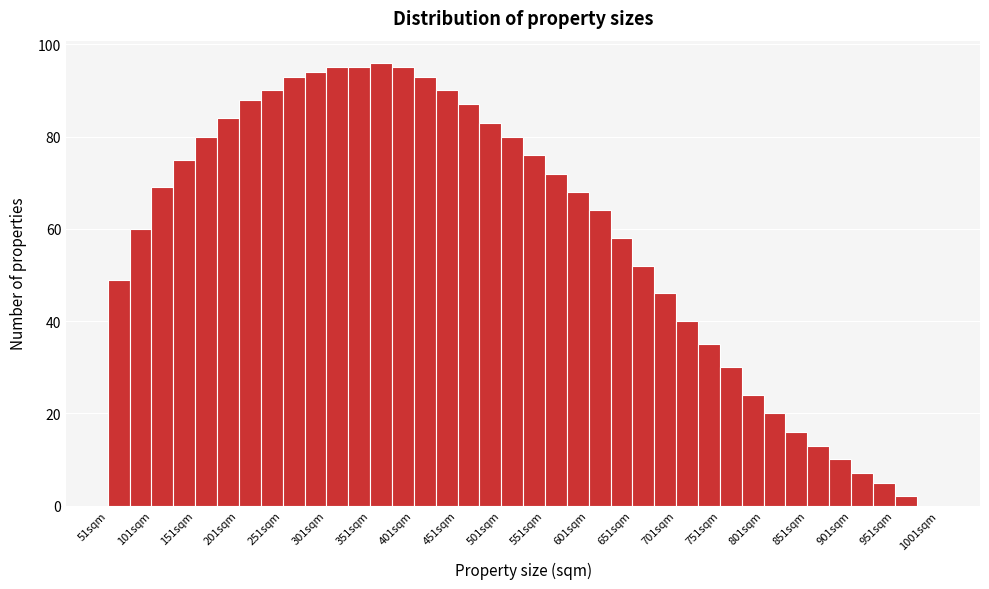

Reading left to right, transcribe this chart: for each bar, give the range it covers on the x-axis and its height. Neither the bar edges nor the heights are printed on the chart, so give them approximately, as read against the axes.

51 to 76: 50
76 to 101: 60
101 to 126: 70
126 to 151: 76
151 to 176: 80
176 to 201: 84
201 to 226: 88
226 to 251: 90
251 to 276: 94
276 to 301: 94
301 to 326: 96
326 to 351: 96
351 to 376: 96
376 to 401: 96
401 to 426: 94
426 to 451: 90
451 to 476: 88
476 to 501: 84
501 to 526: 80
526 to 551: 76
551 to 576: 72
576 to 601: 68
601 to 626: 64
626 to 651: 58
651 to 676: 52
676 to 701: 46
701 to 726: 40
726 to 751: 36
751 to 776: 30
776 to 801: 24
801 to 826: 20
826 to 851: 16
851 to 876: 14
876 to 901: 10
901 to 926: 8
926 to 951: 6
951 to 976: 2
976 to 1001: 0